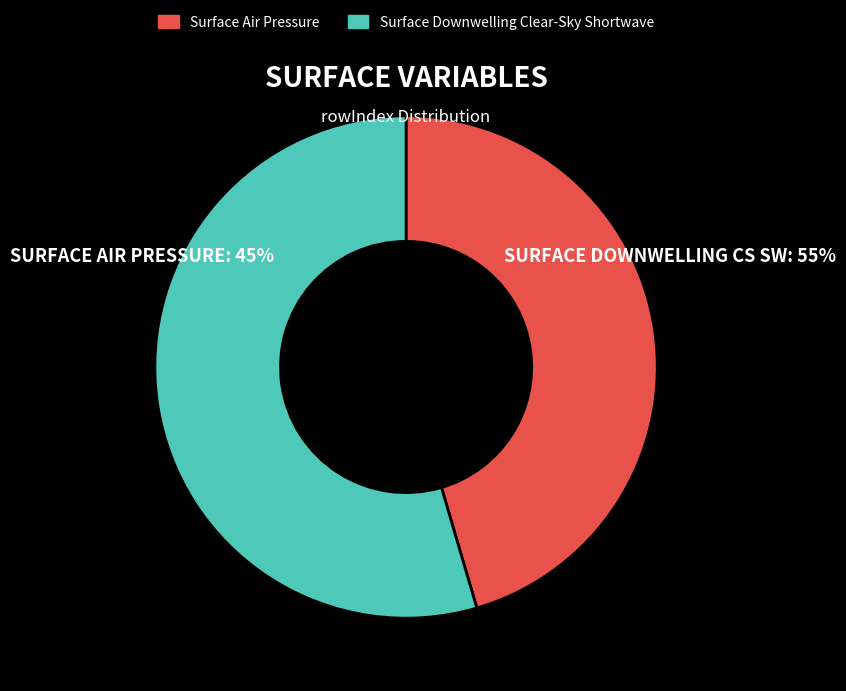

Which has a higher value, Surface Air Pressure or Surface Downwelling Clear-Sky Shortwave?

Surface Downwelling Clear-Sky Shortwave